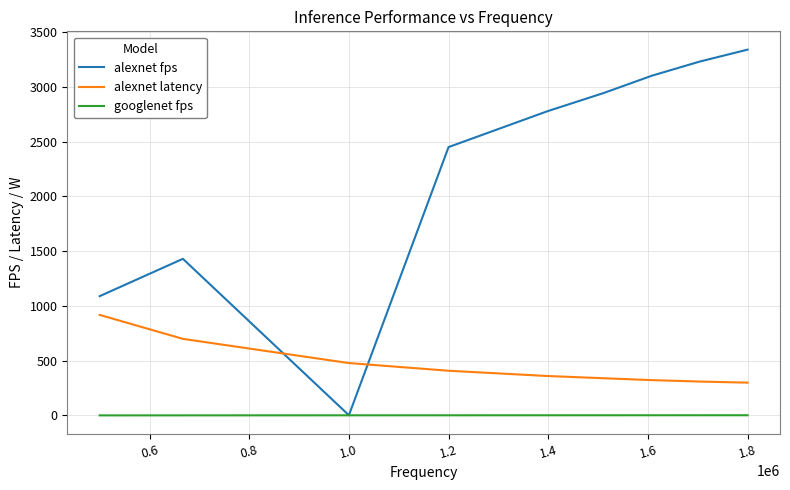

What is the sum of all googlenet fps values?

12.2